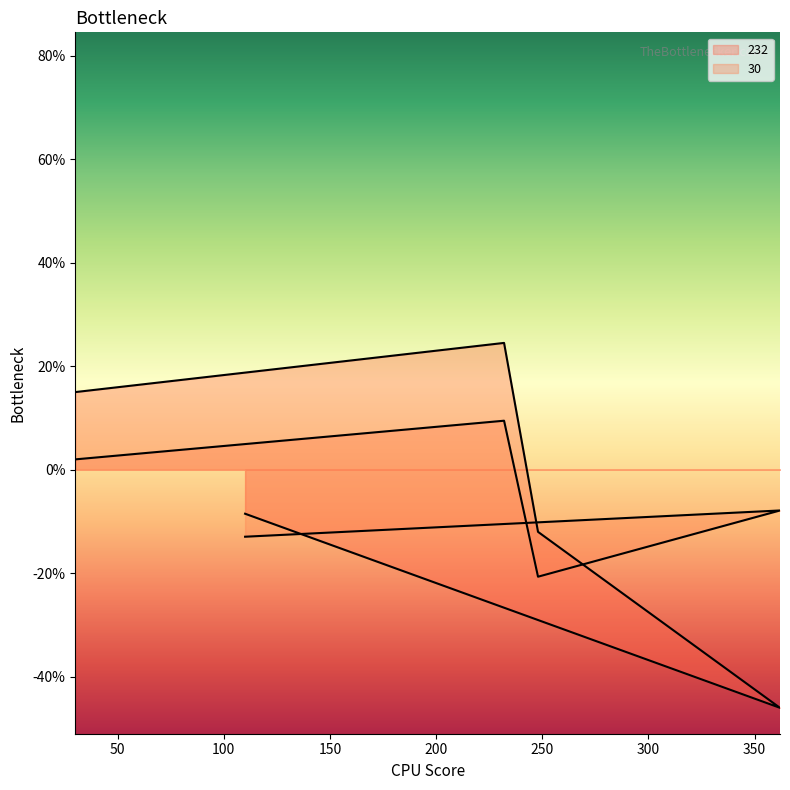

True or false: 232 has more than 1 interior local peaks.

False